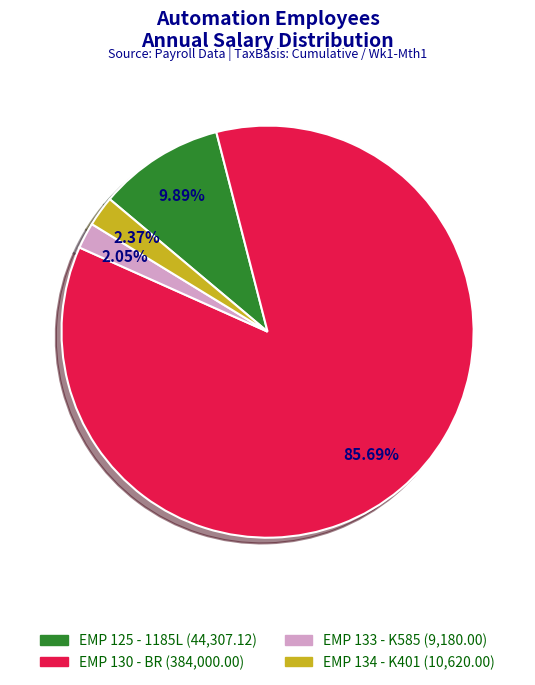

Does EMP 130 - BR (384,000.00) account for over 50% of the chart?

Yes